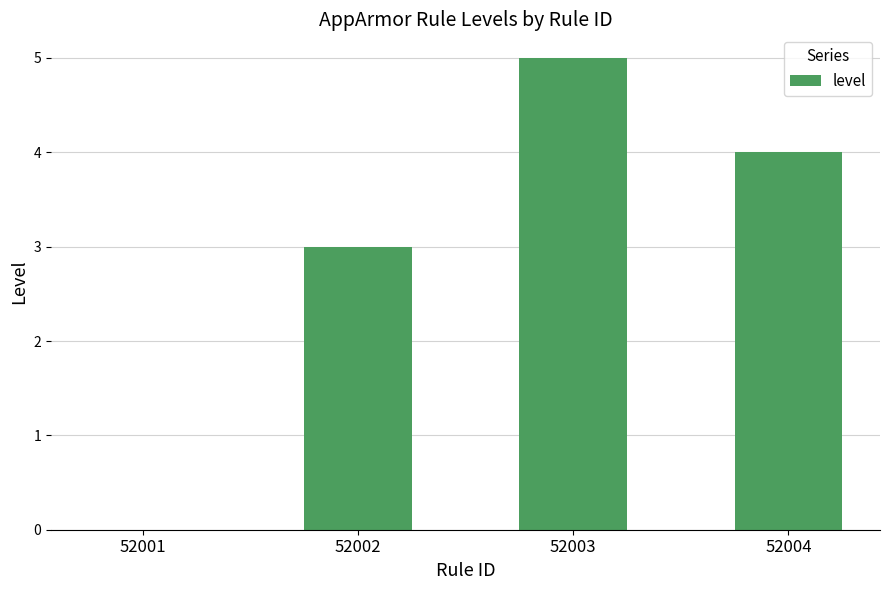

Is it true that the value at 52003 is 5?

True